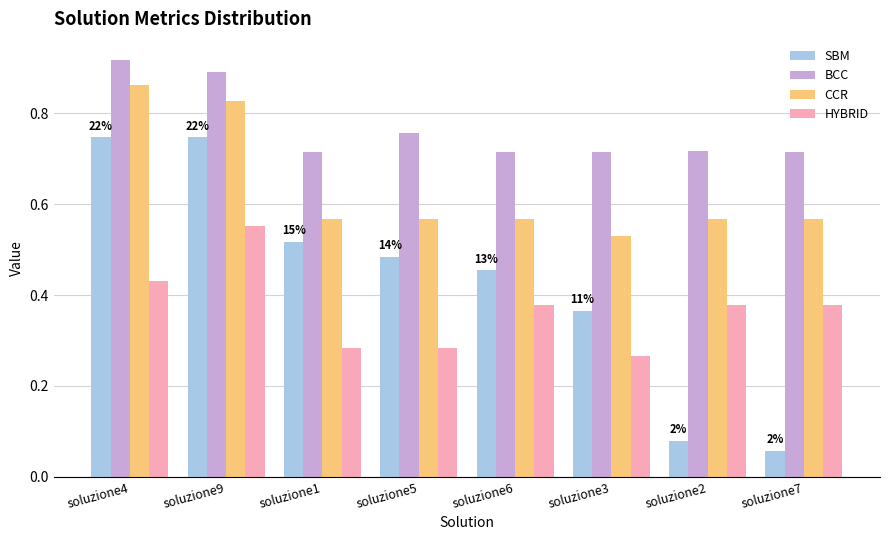

Count the CCR values in the range 0 to 1.

8